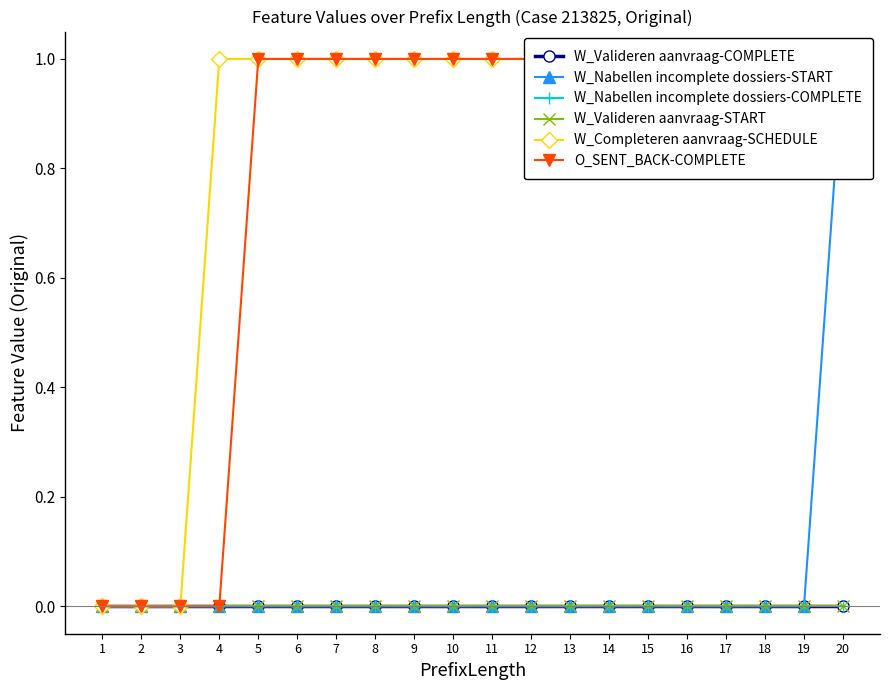

Does the chart display data point markers on the line(s)?

Yes